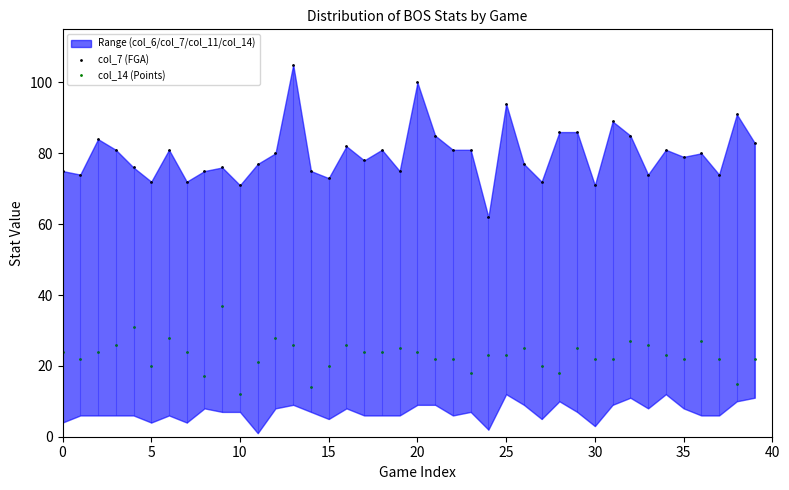

True or false: col_14 (Points) has more than 2 interior local peaks.

True